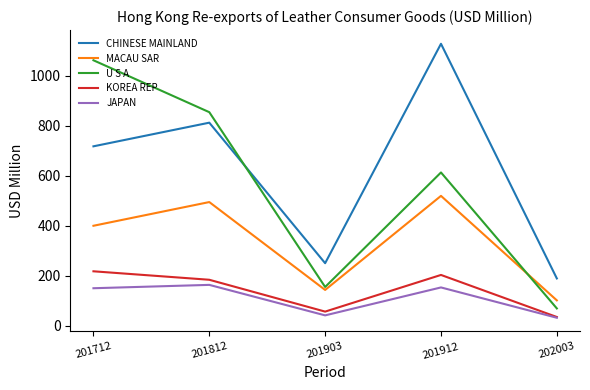

At which category is the sum across all series the highest?

201912